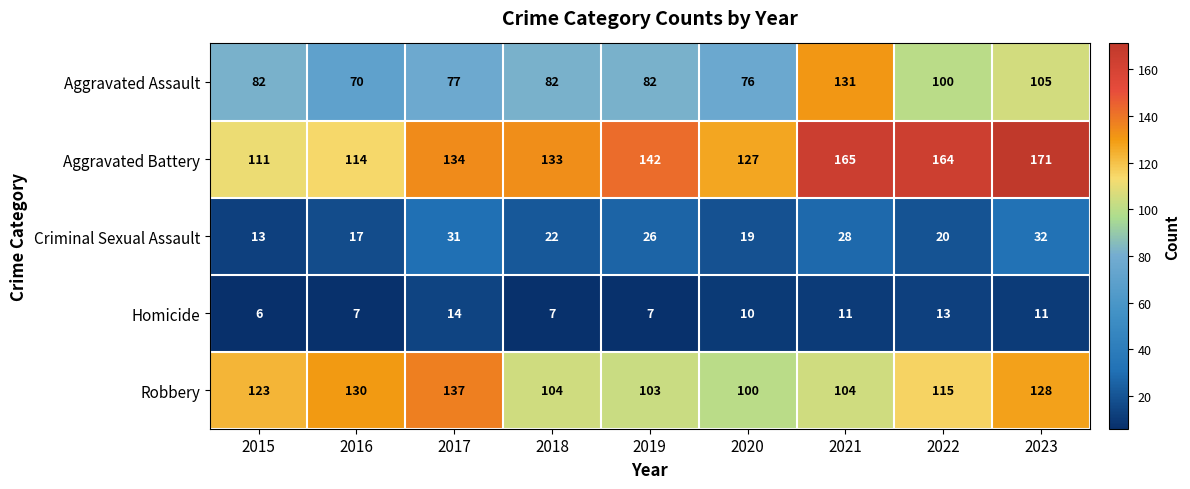

At how many categories does at least one series exceed 160?

3